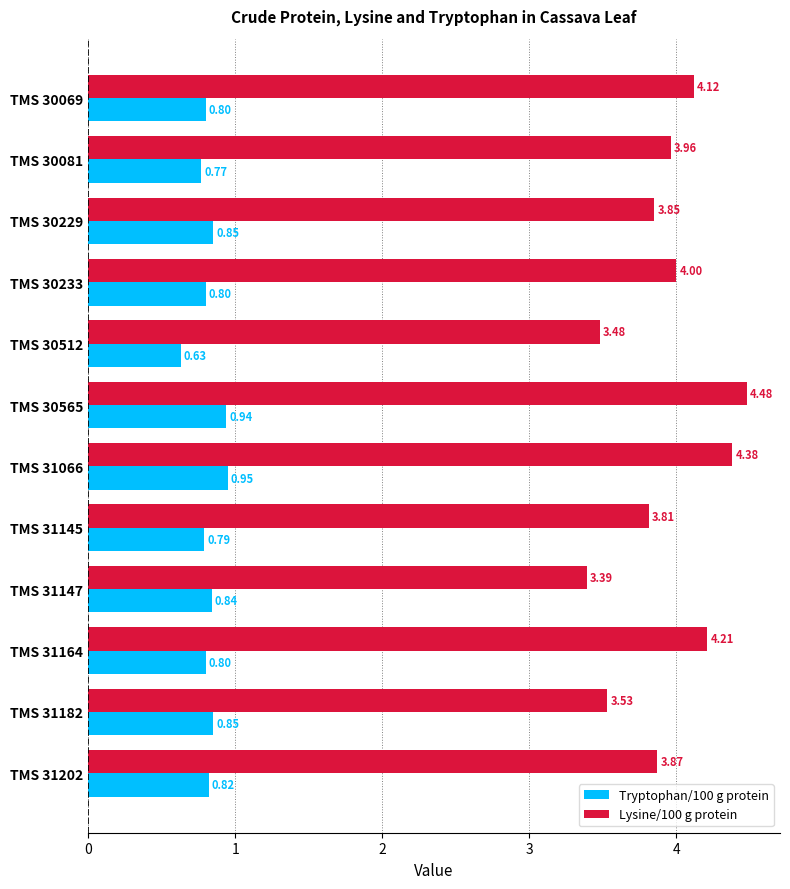

At which category is the sum across all series the highest?

TMS 30565